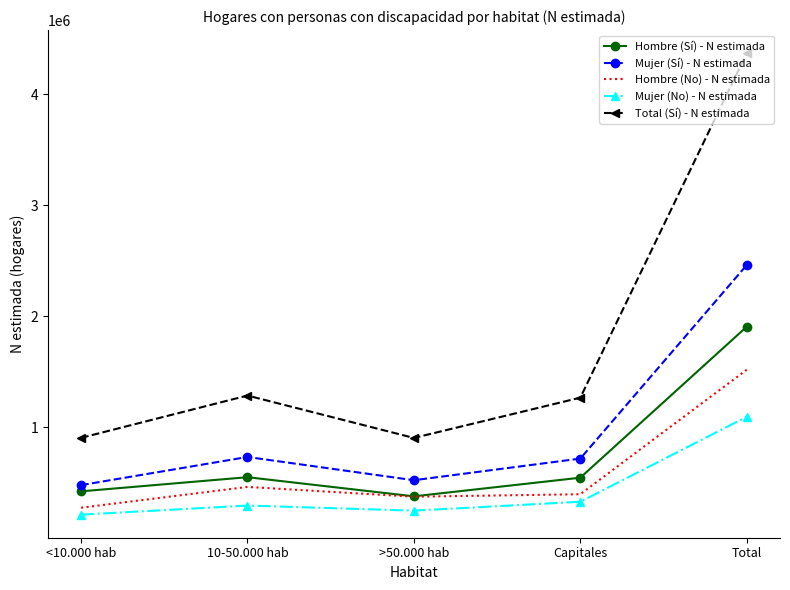

What is the difference between the highest and lowest values at Total?

3272288